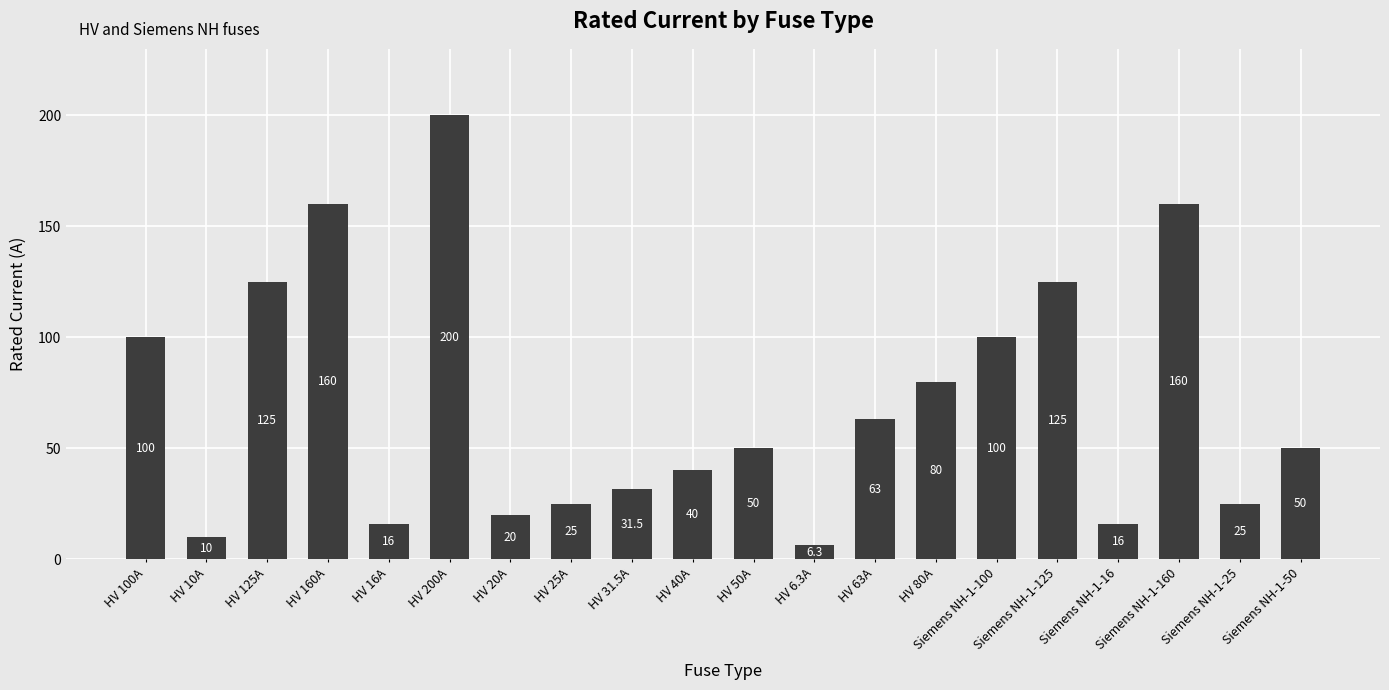

The value at HV 10A is 10.0. True or false?

True